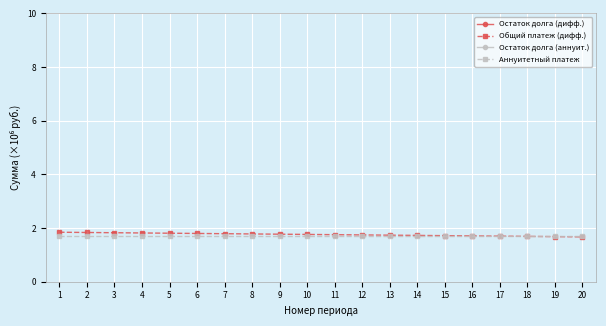

How many lines are shown in the chart?

4